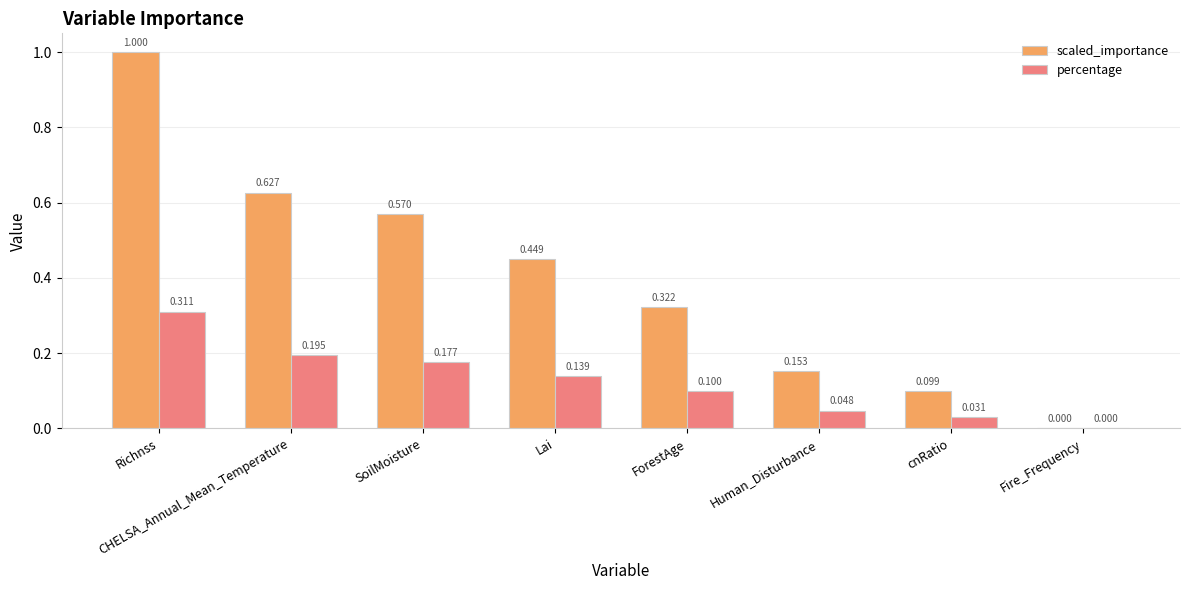

Is the value of percentage at ForestAge greater than the value of scaled_importance at ForestAge?

No